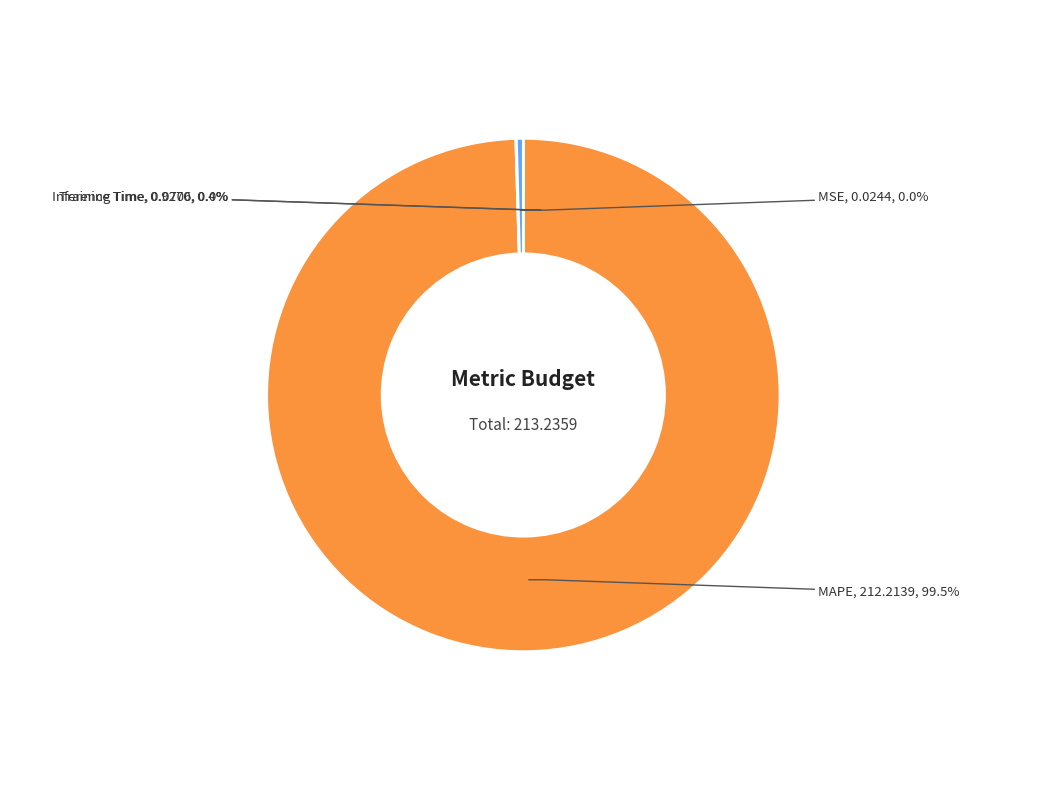

Is there any slice that represents more than half of the pie?

Yes